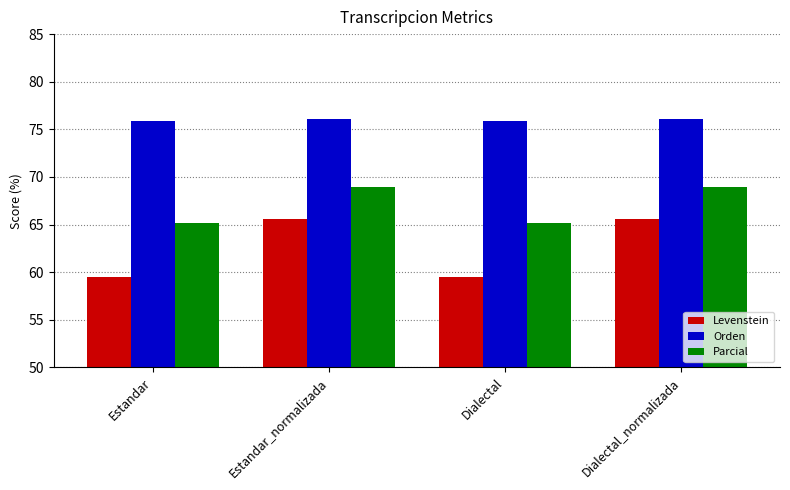

Is the value of Parcial at Estandar greater than the value of Levenstein at Dialectal?

Yes